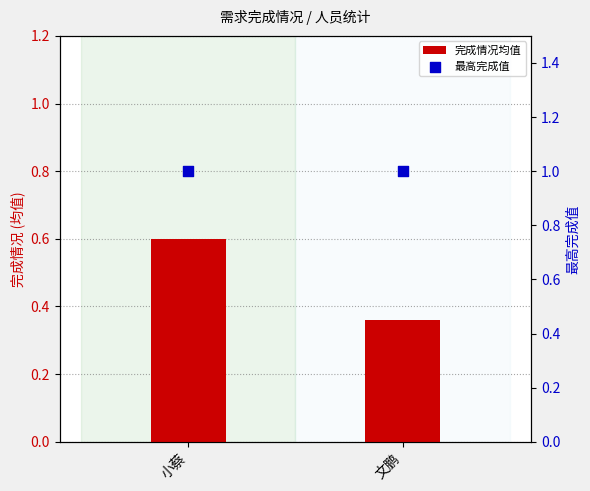

Which series has the largest Y range (max minus min)?

完成情况均值